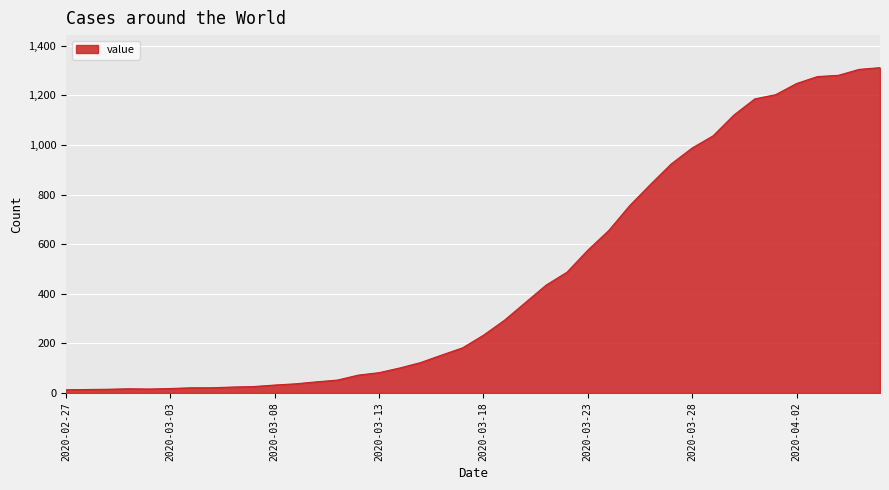

What is the maximum value shown in the chart?

1312